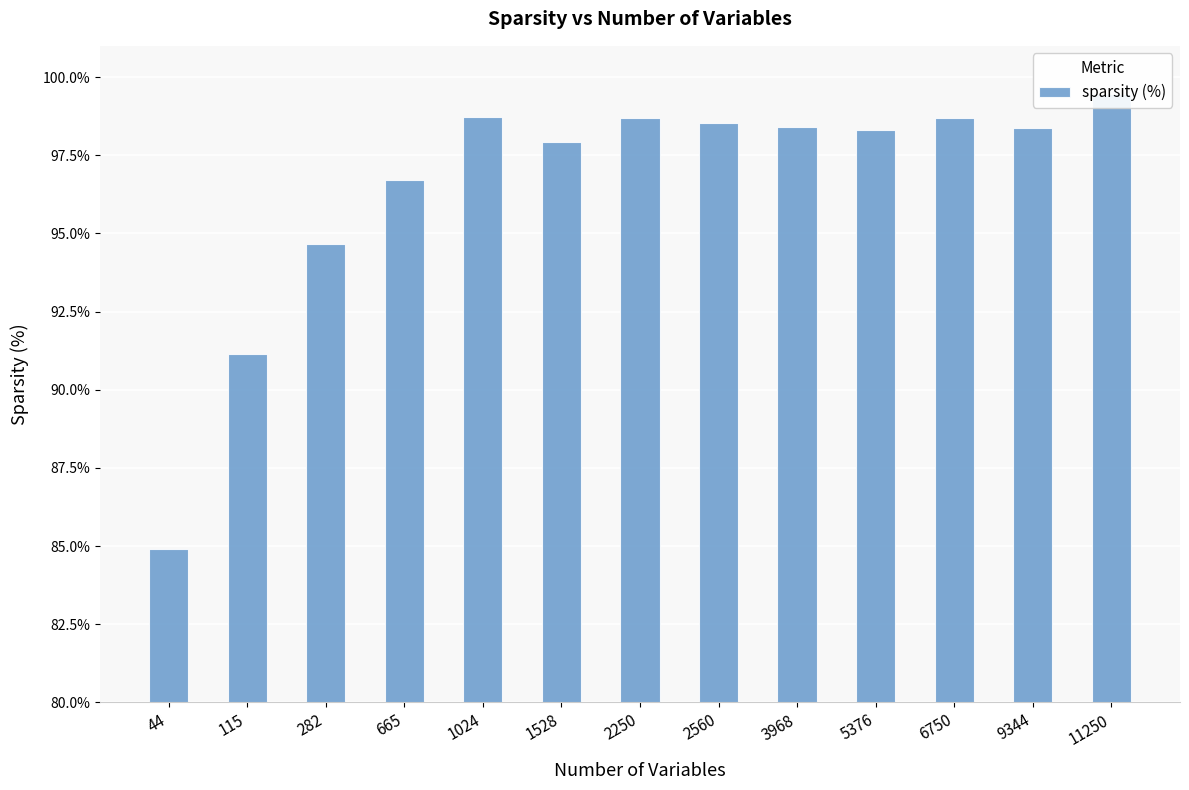

How many distinct data groups are displayed?

1